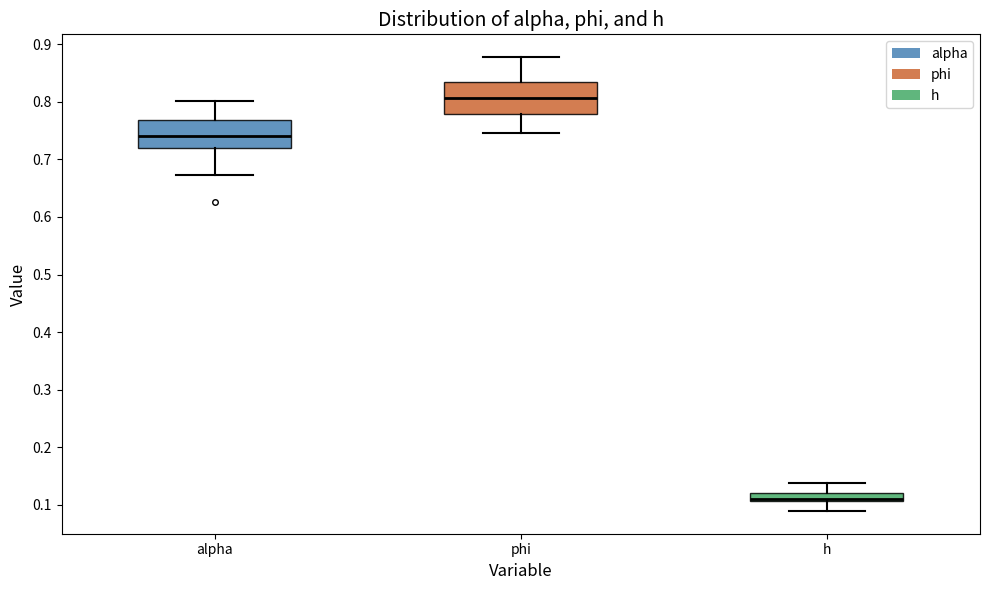

Which box's median line is the lowest?

h